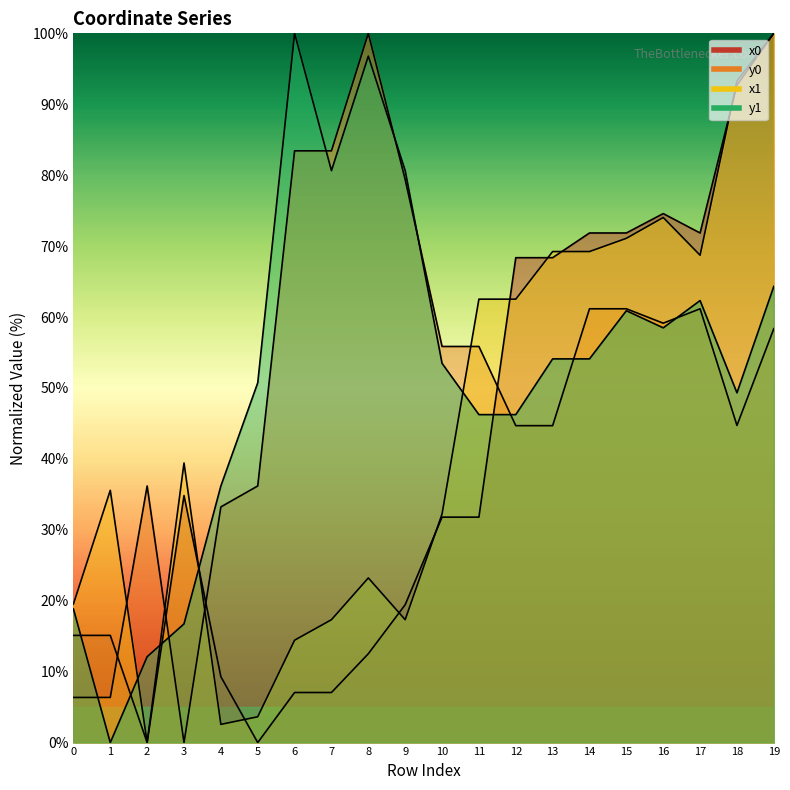

What is the difference between the maximum and second lowest values in the y1 series?

87.9